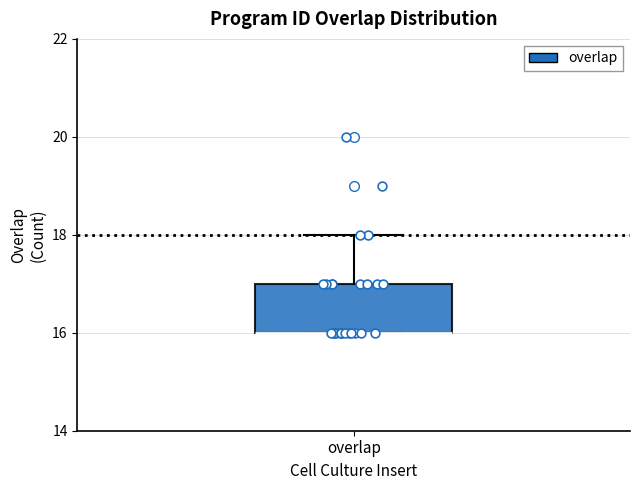

Transcribe this box plot: give where the median line is, the range the box spans, and where the two whiskers end, as read against the y-axis. The values are not printed on the chart, so give them approximately, as read against the axis.

median 16 (drawn on the box's lower edge), box 16 to 17, whiskers 16 to 18